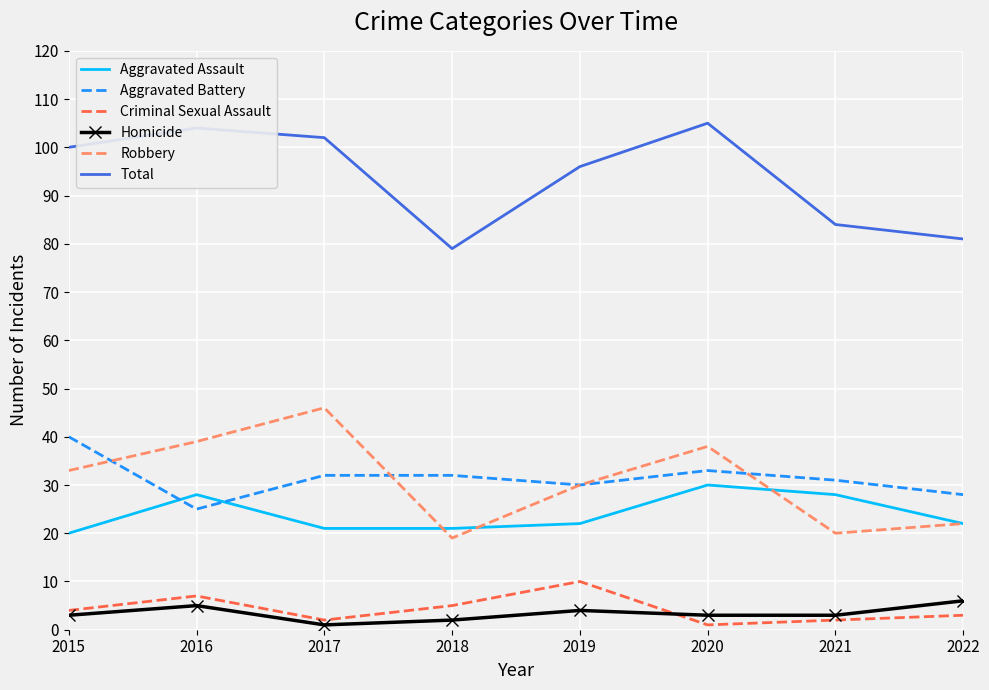

True or false: Aggravated Assault and Criminal Sexual Assault intersect in this chart.

False